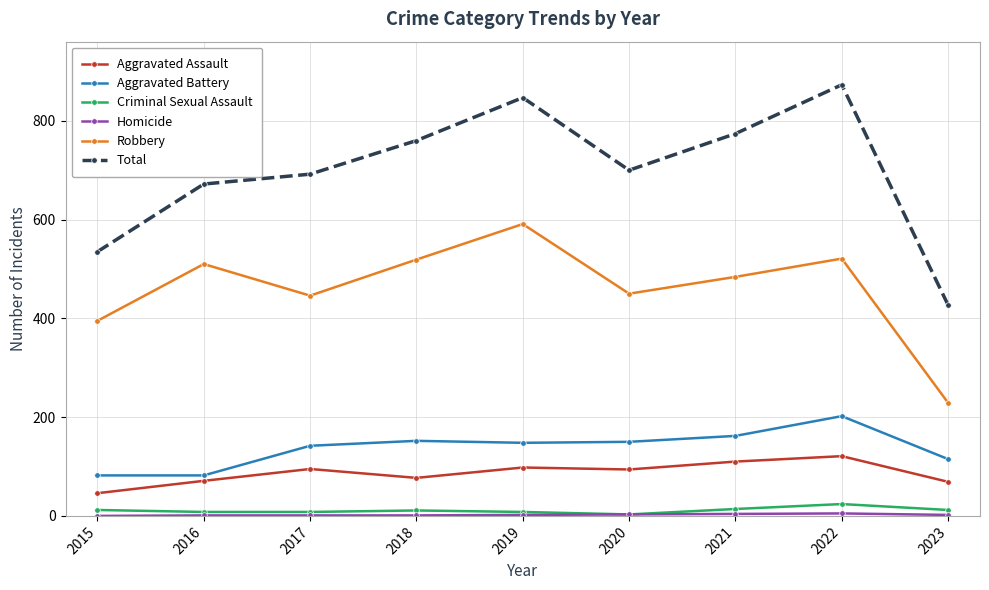

Is this an area chart (filled region under the line)?

No